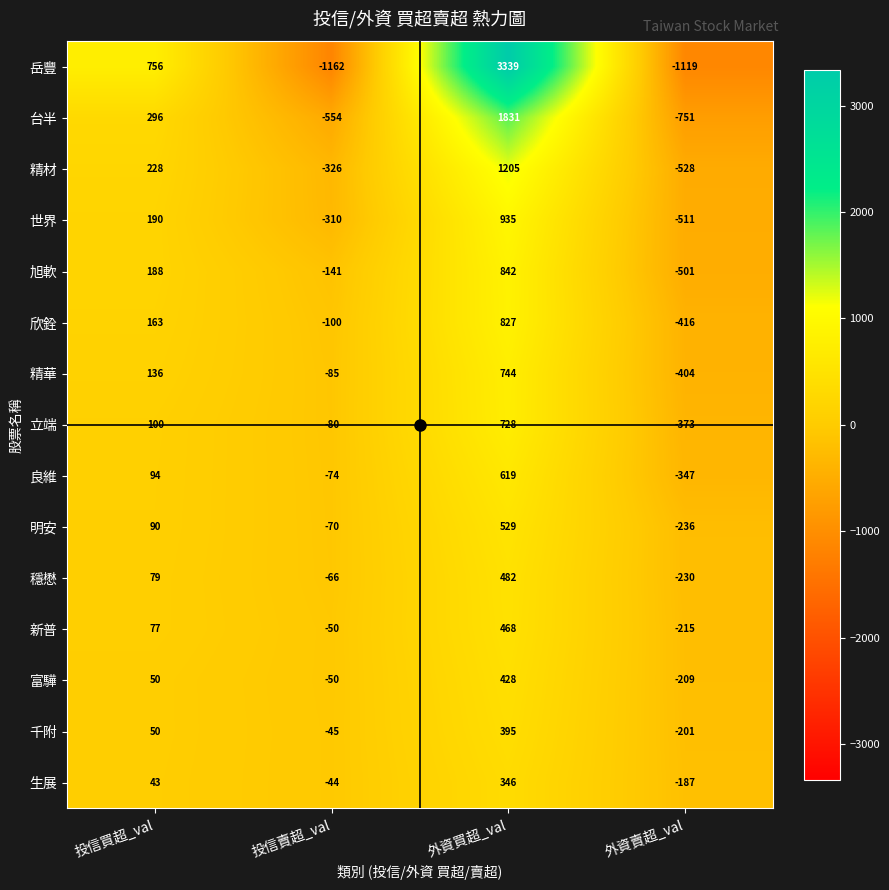

List the series in order of their peak value, lowest first.

生展, 千附, 富驊, 新普, 穩懋, 明安, 良維, 立端, 精華, 欣銓, 旭軟, 世界, 精材, 台半, 岳豐